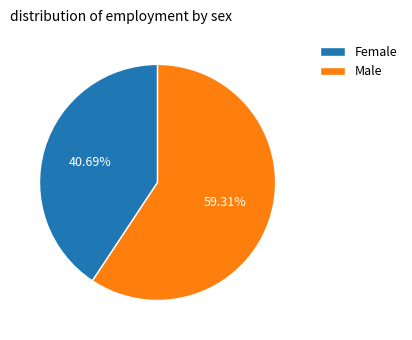

Which slice represents more than half of the pie?

Male